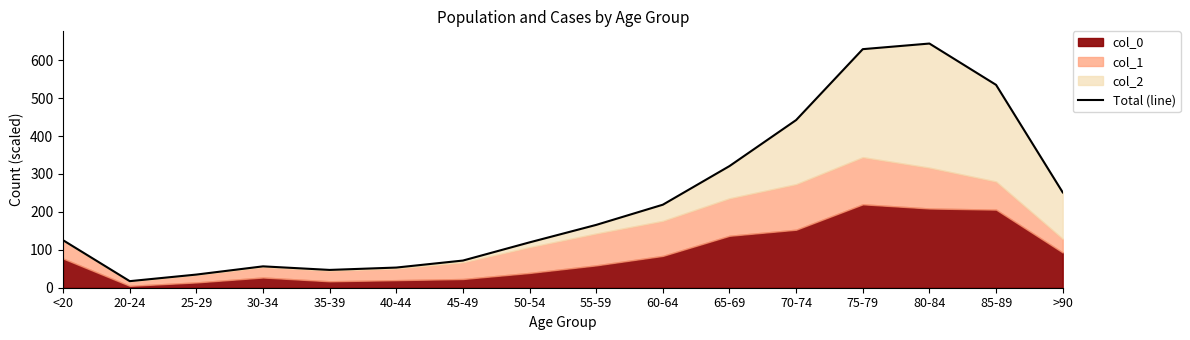

How many data points are less than 165?

8